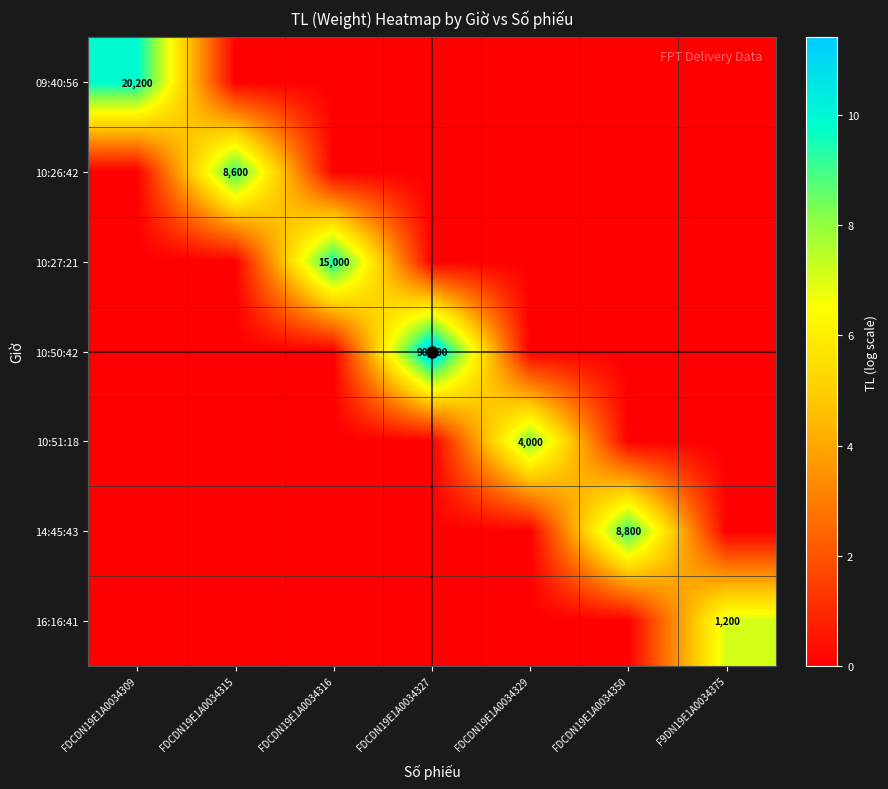

What is the maximum value for 10:51:18?

8.3